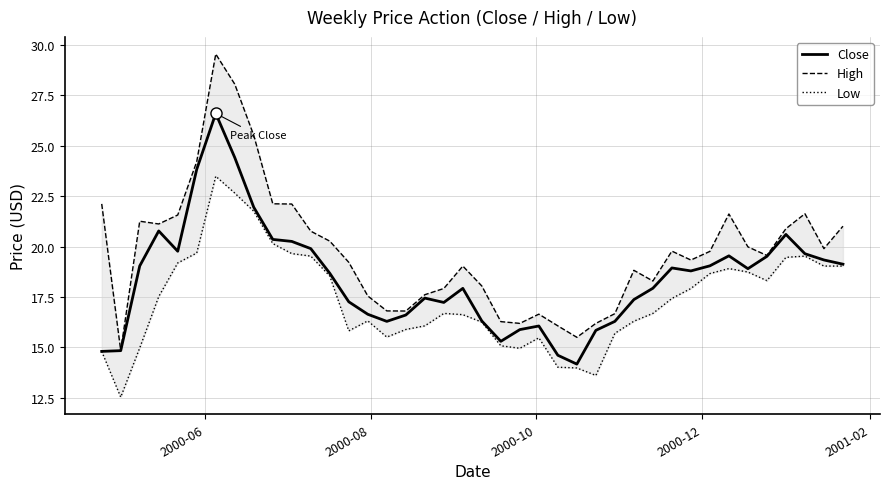

What is the maximum value for Close?

26.6